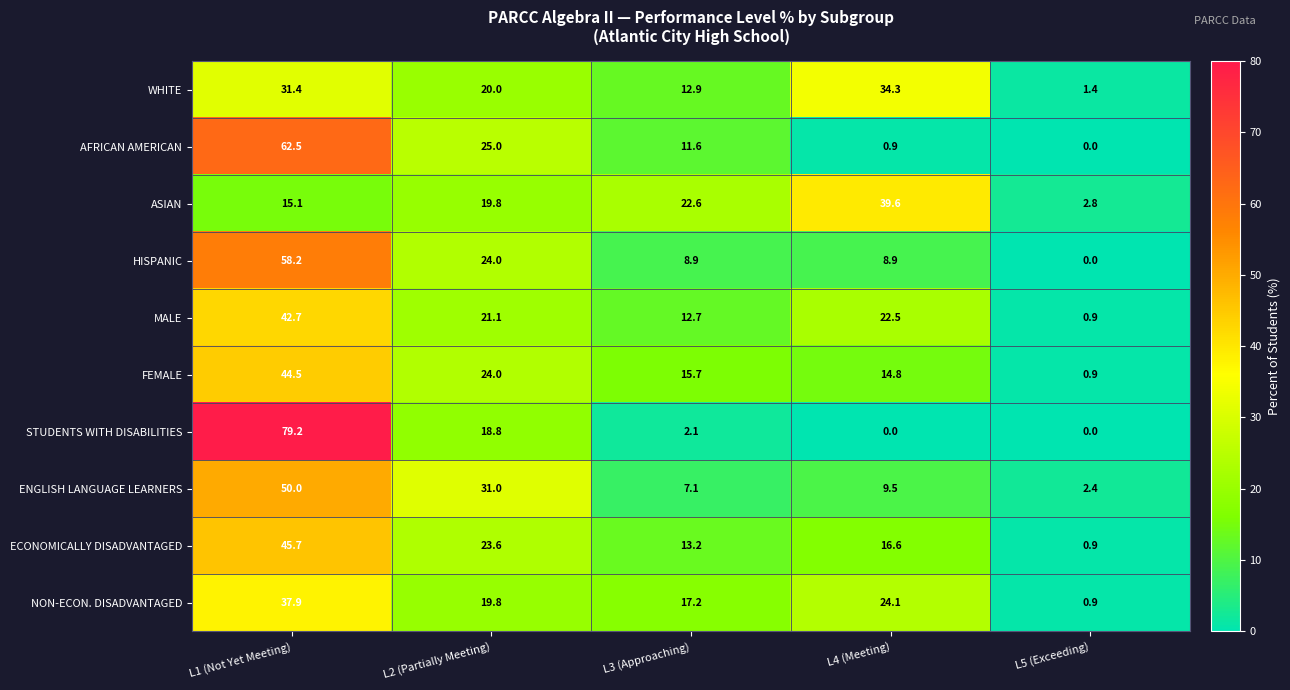

The value of AFRICAN AMERICAN at L3 (Approaching) is 3.1. True or false?

False